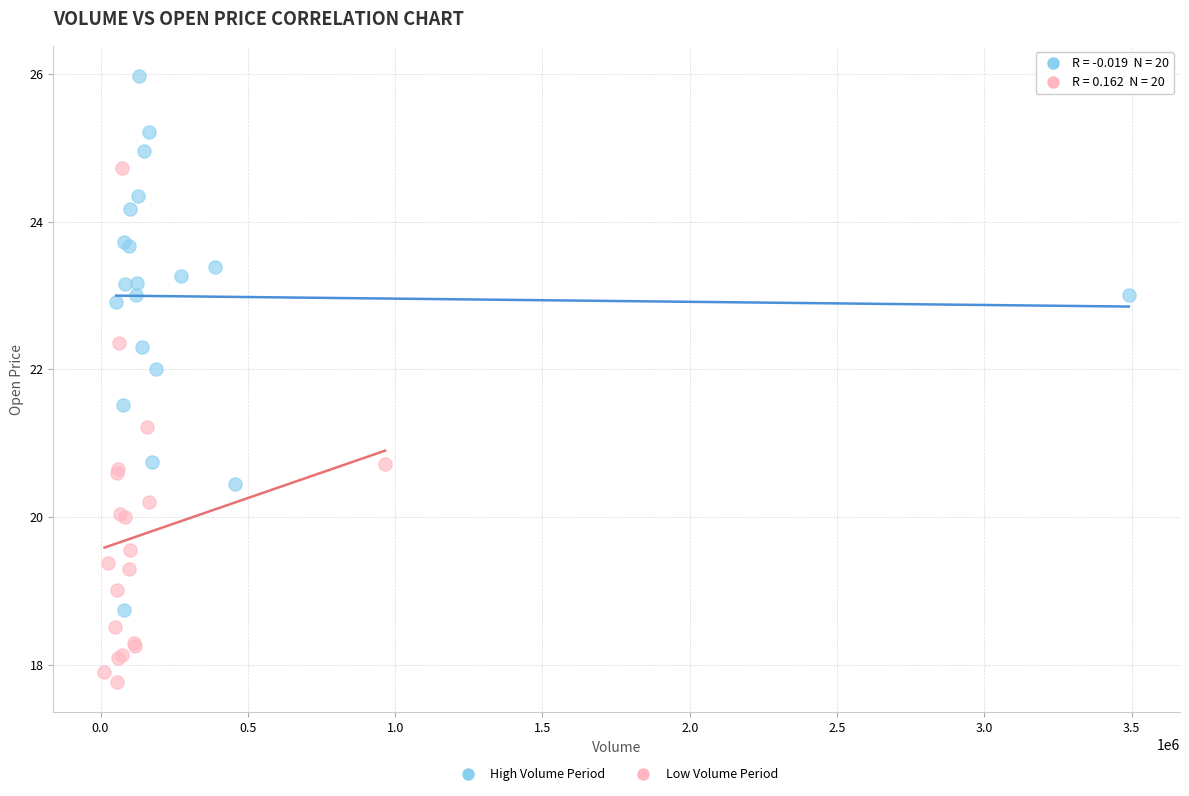

Which series reaches the minimum Y coordinate?

Low Volume Period